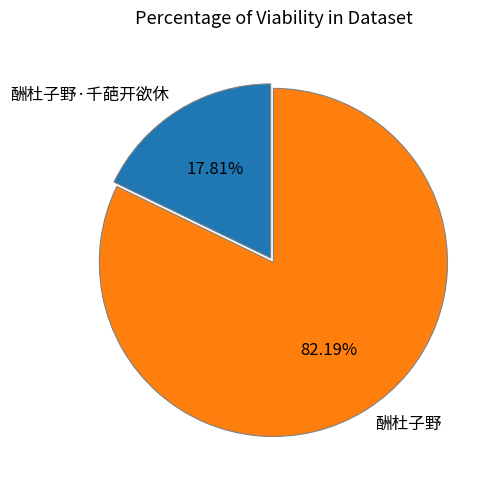

How many segments does this pie chart have?

2